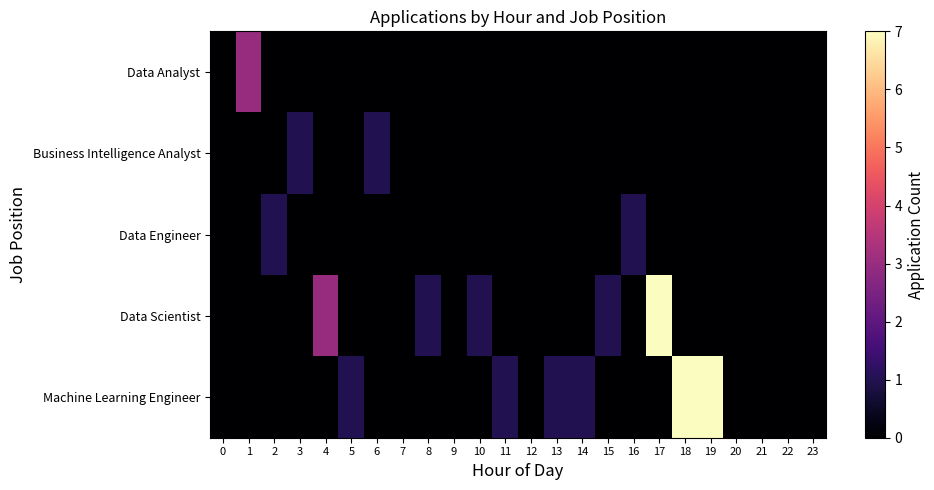

Between 19 and 4, which is larger?

19